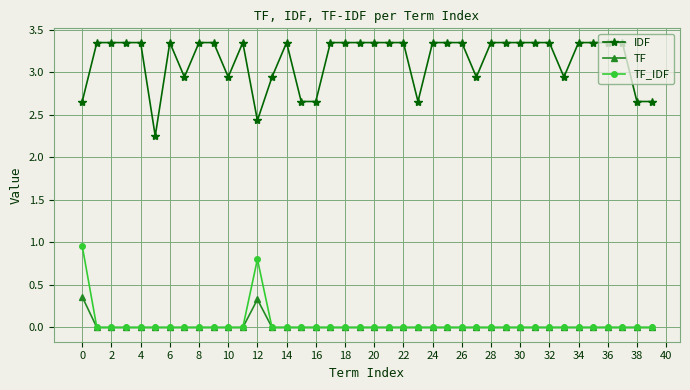

True or false: IDF has more than 2 interior local peaks.

True